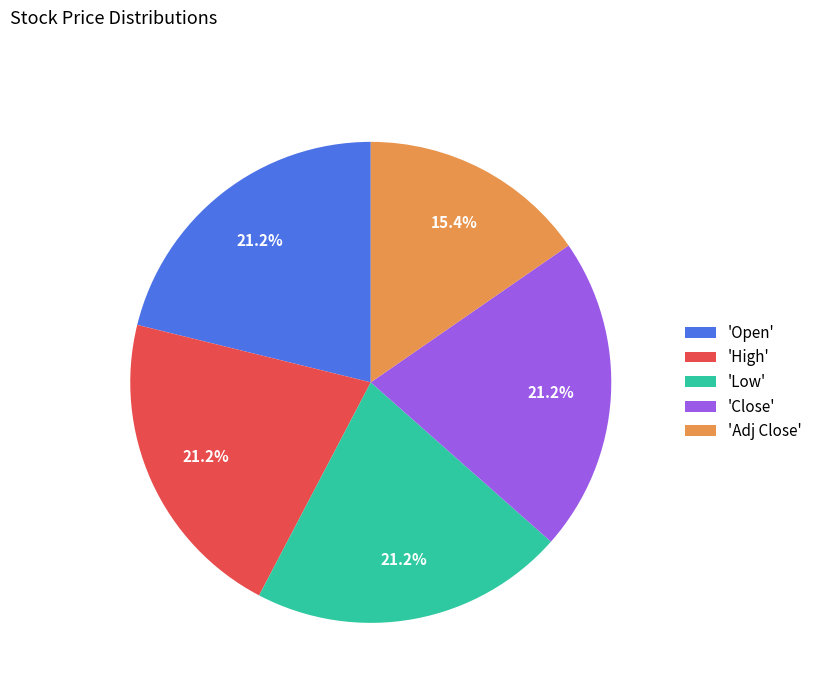

Which slice is the smallest?

'Adj Close'